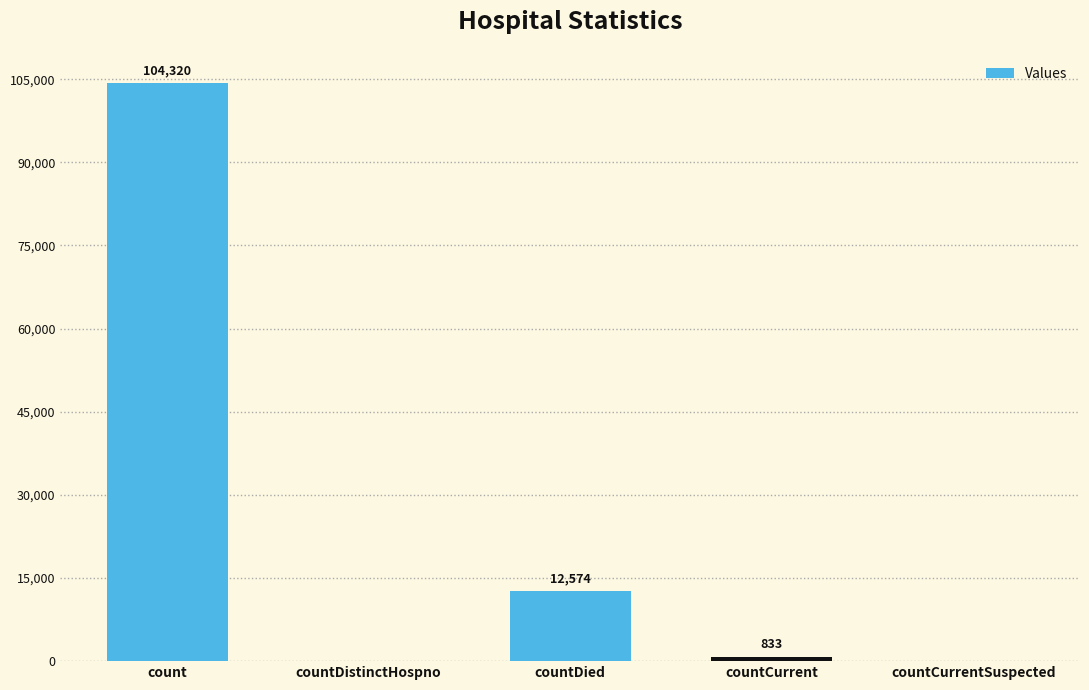

What is the change in value from count to countCurrent?

-103487